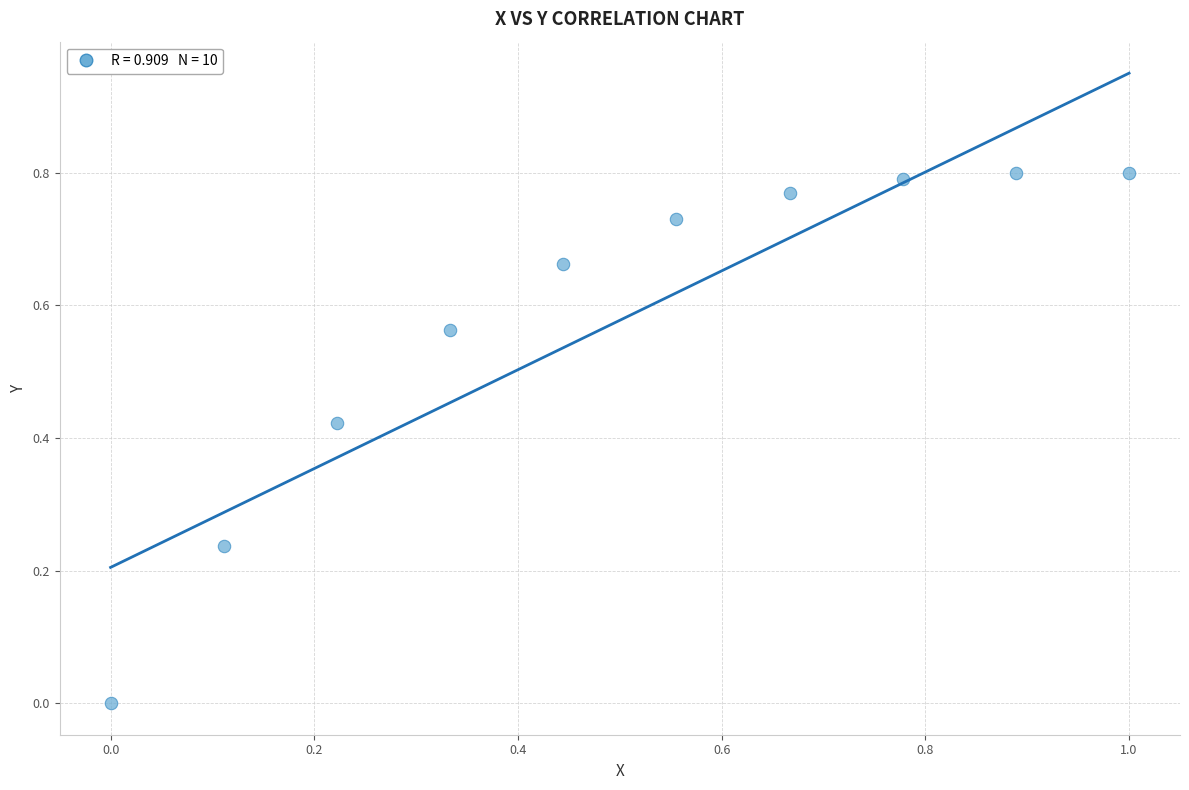

What is the average X value?

0.5